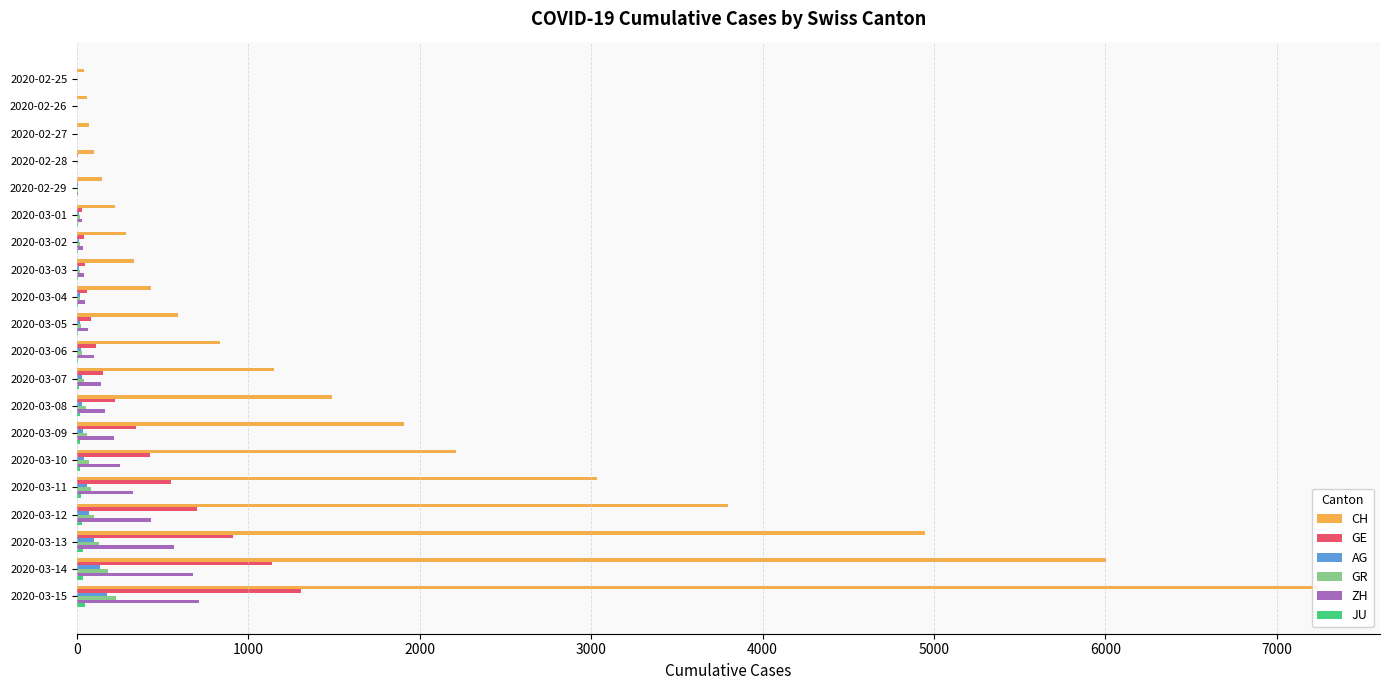

What is the sum of all CH values?

34859